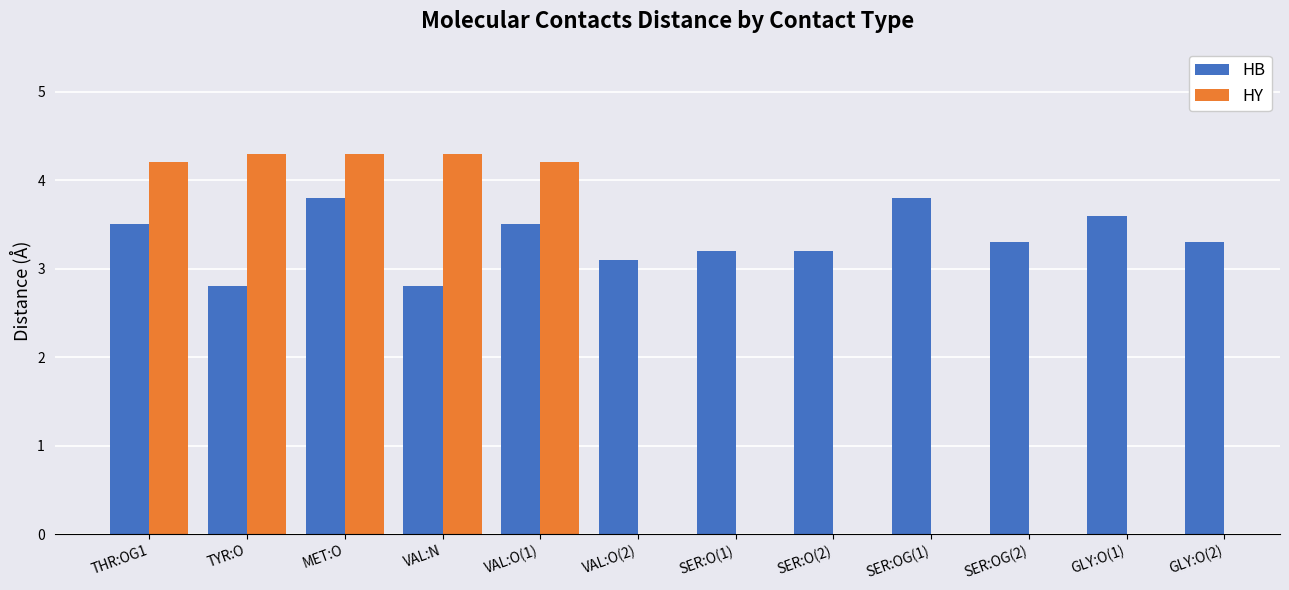

What is the approximate value of HY at TYR:O?

4.3